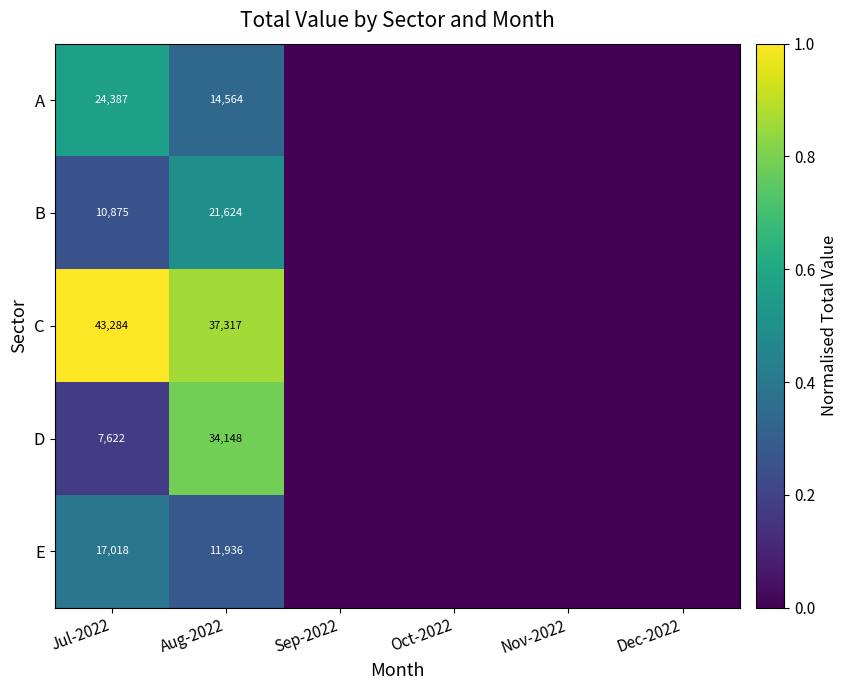

Which label corresponds to the largest value in the chart?

Jul-2022